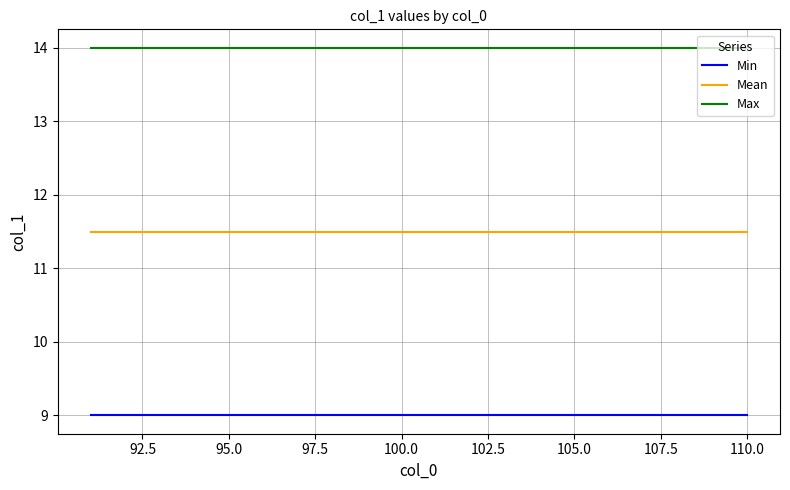

What is the minimum value for Mean?

11.5